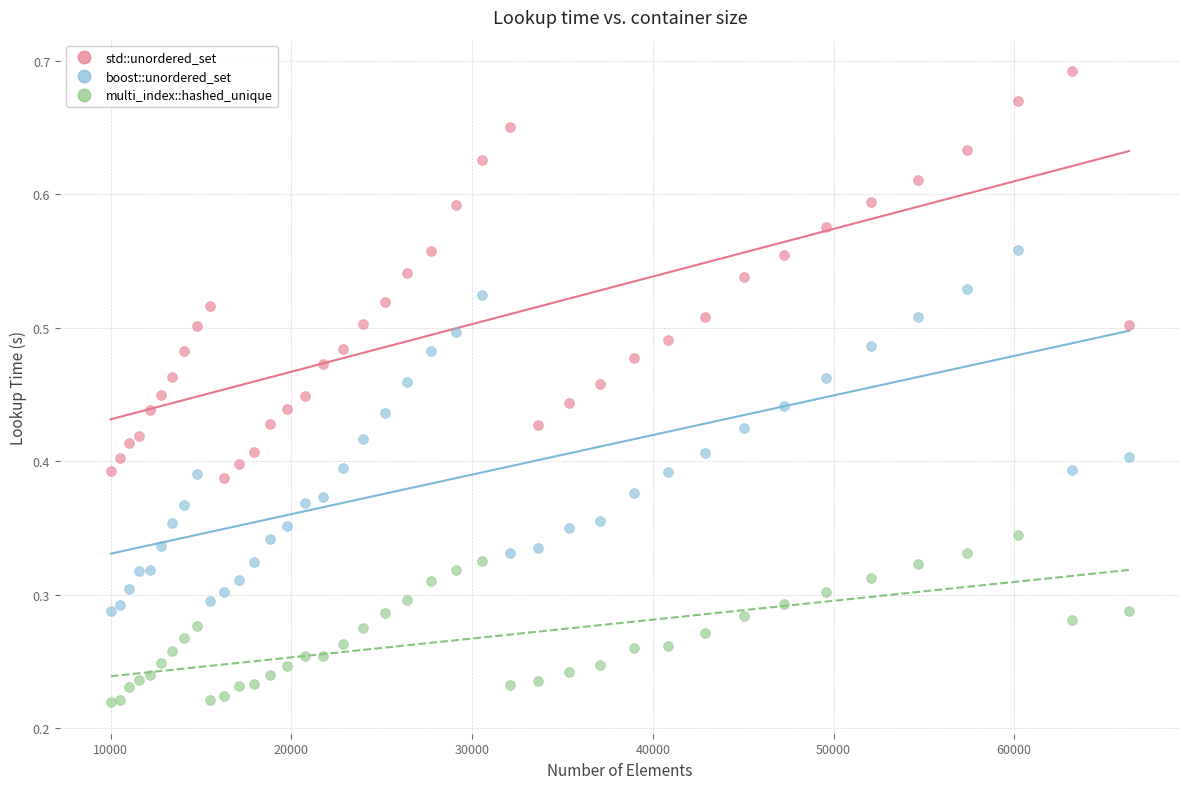

Which series contains the lowest Y value?

multi_index::hashed_unique